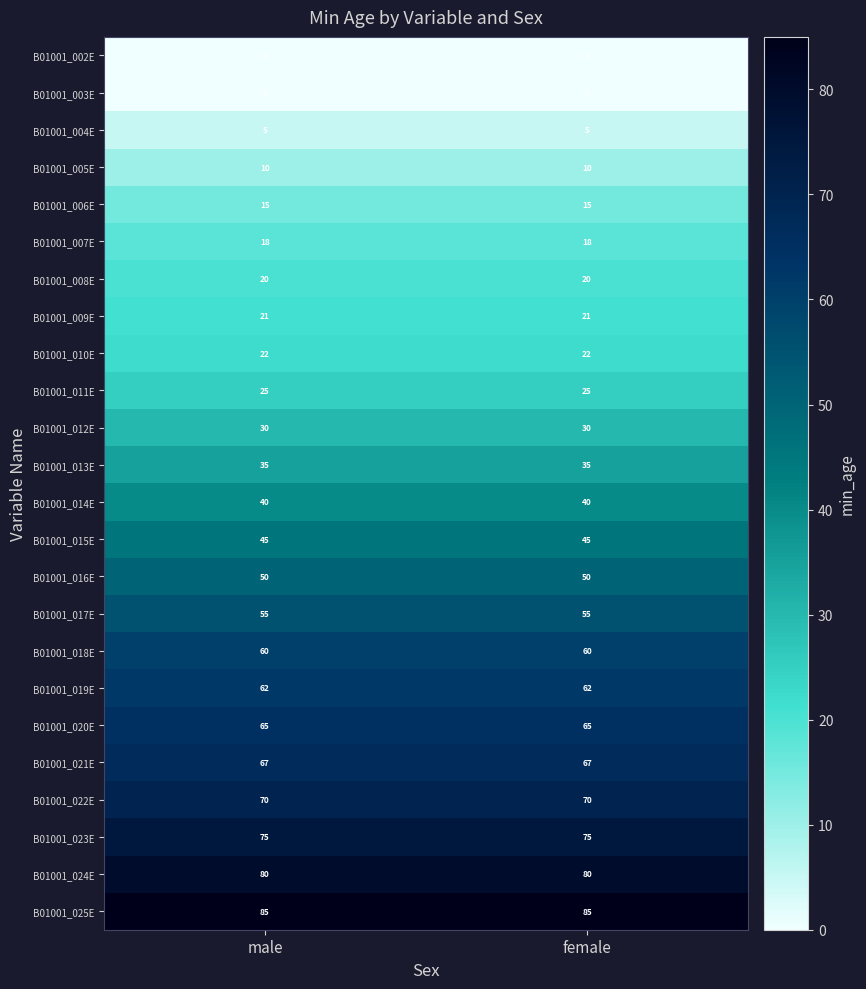

True or false: B01001_013E has a value of 35 at male.

True